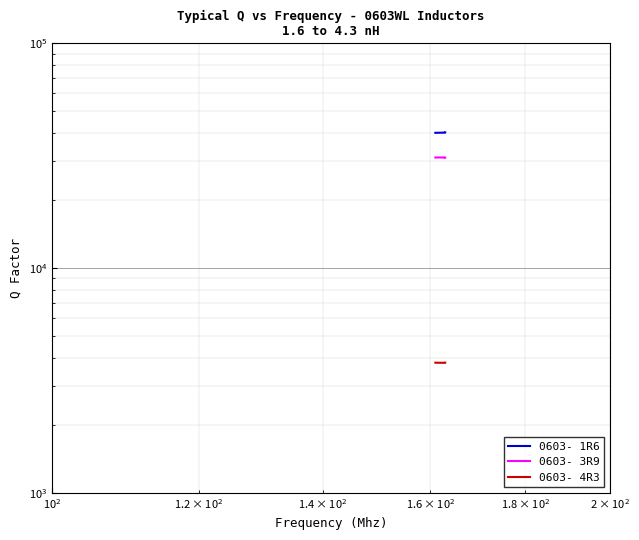

Does the chart display data point markers on the line(s)?

No